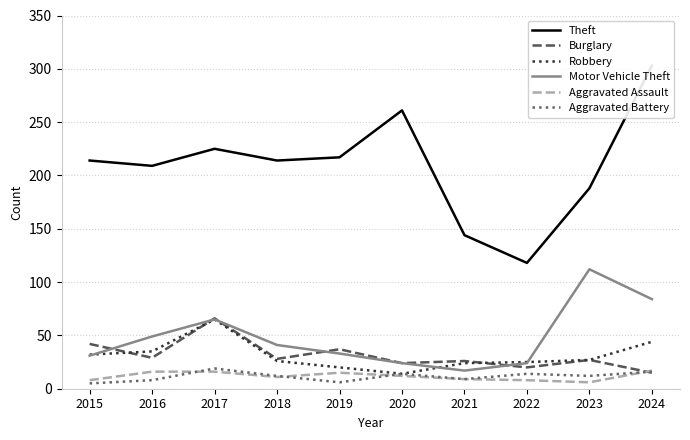

True or false: Aggravated Battery has more than 0 interior local peaks.

True